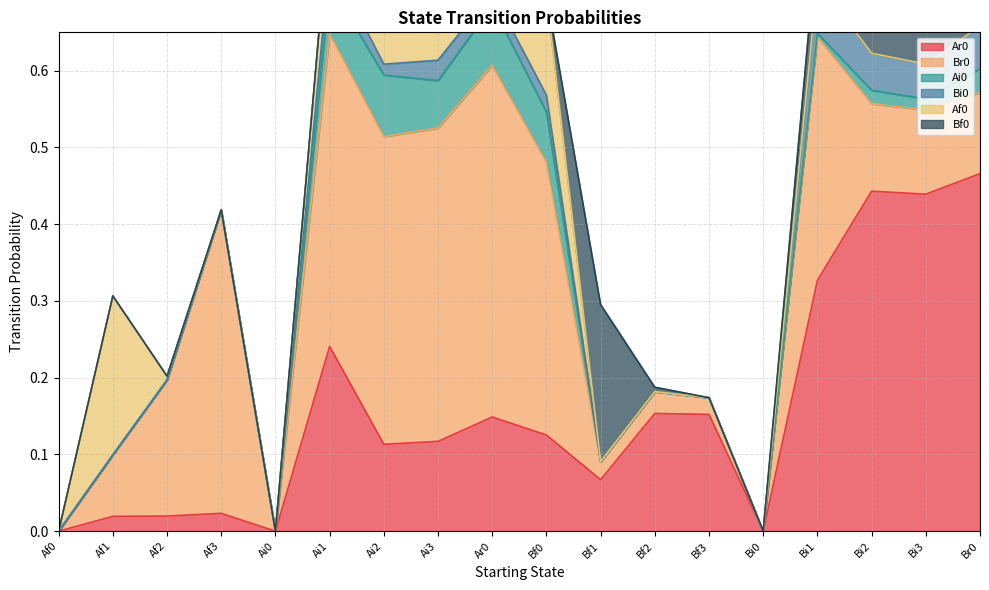

True or false: Bi0 has a value of 0.0 at Af3.

True